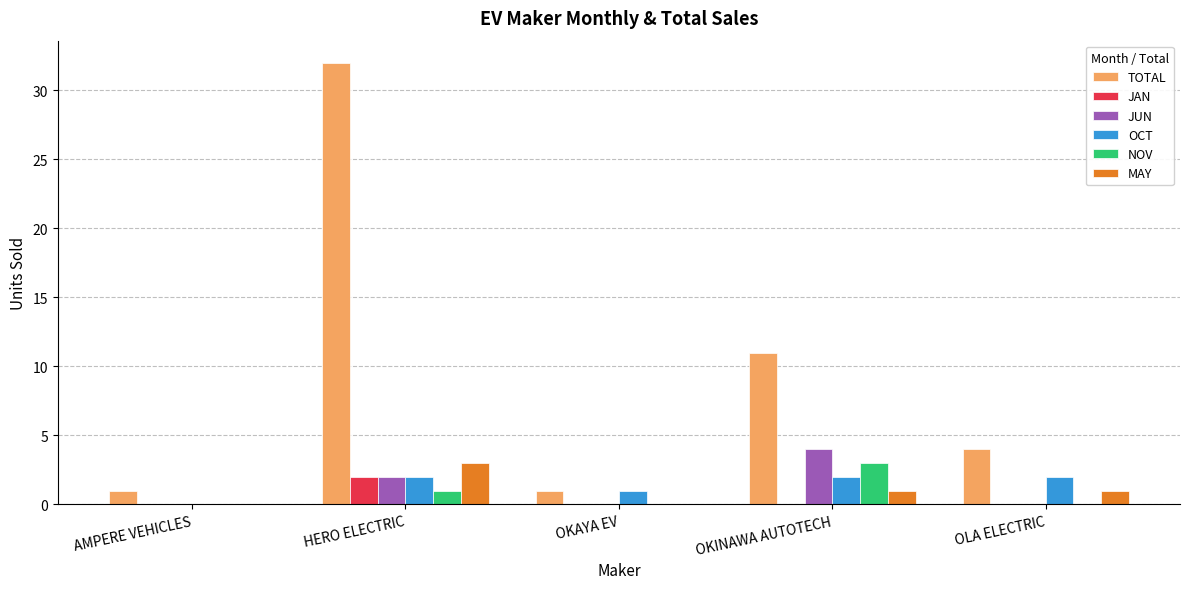

Is the value of JUN at OKINAWA AUTOTECH greater than the value of TOTAL at HERO ELECTRIC?

No